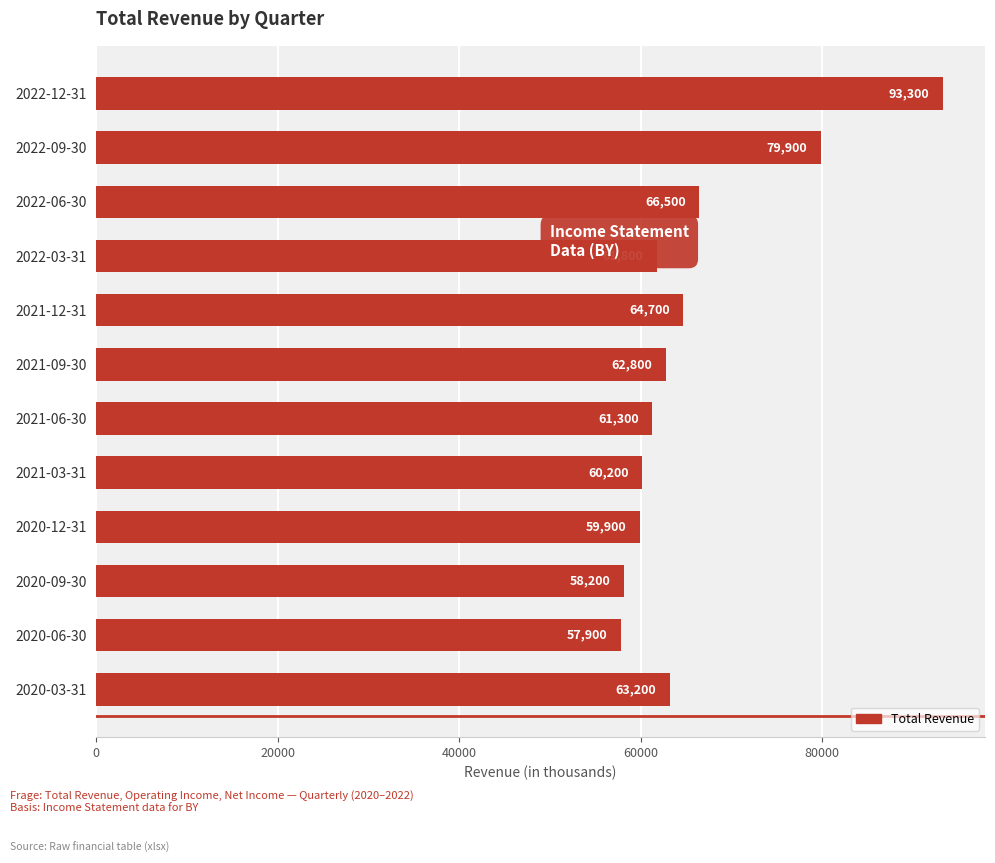

Does the chart contain any negative values?

No